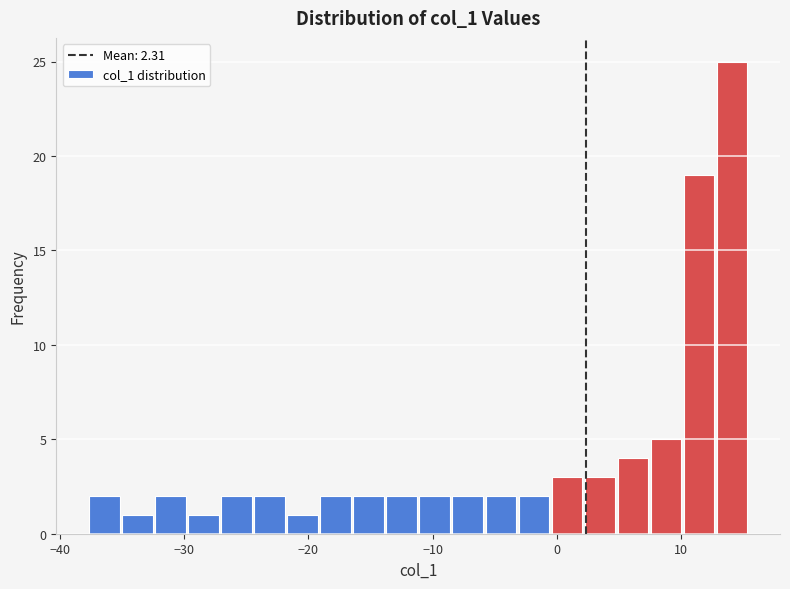

Read against the x-axis, roughly where is the centre of the tallest bar?

14